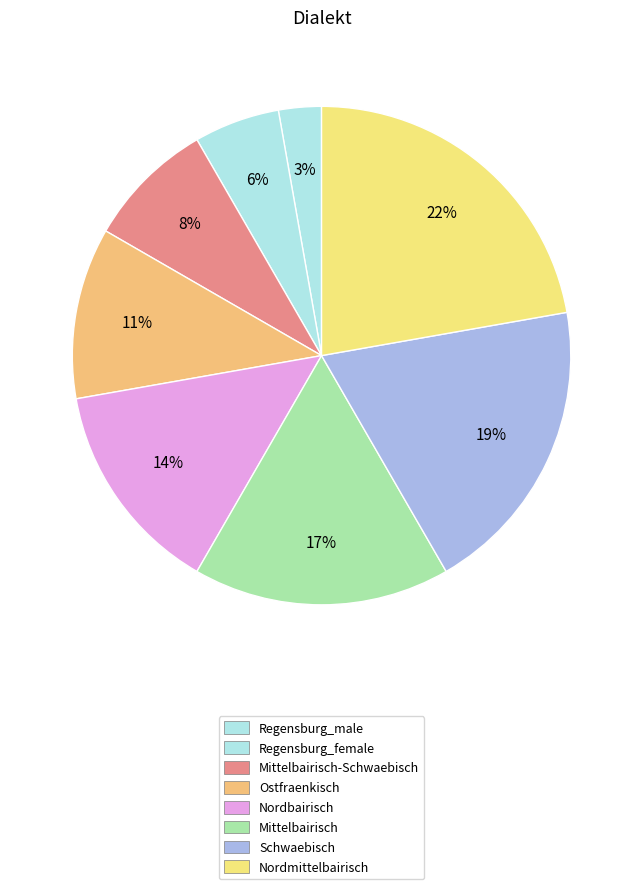

Count the number of slices in the pie.

8